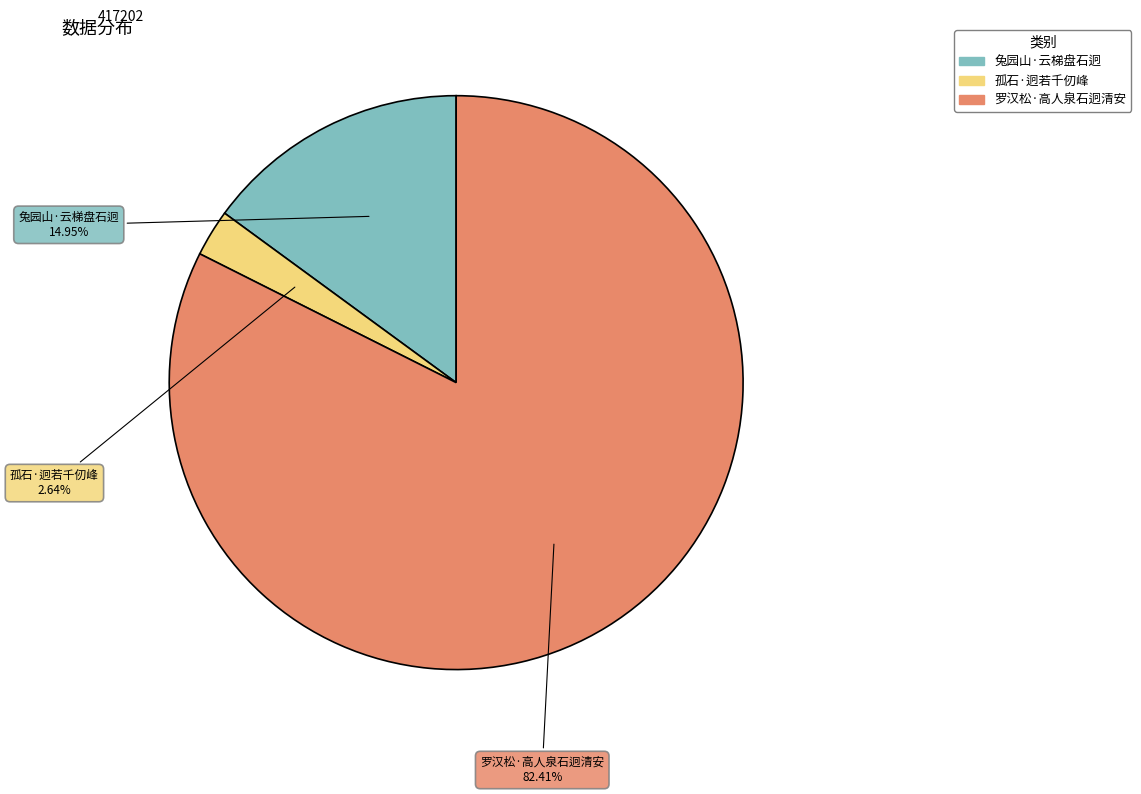

Which category accounts for the majority?

罗汉松·高人泉石迥清安